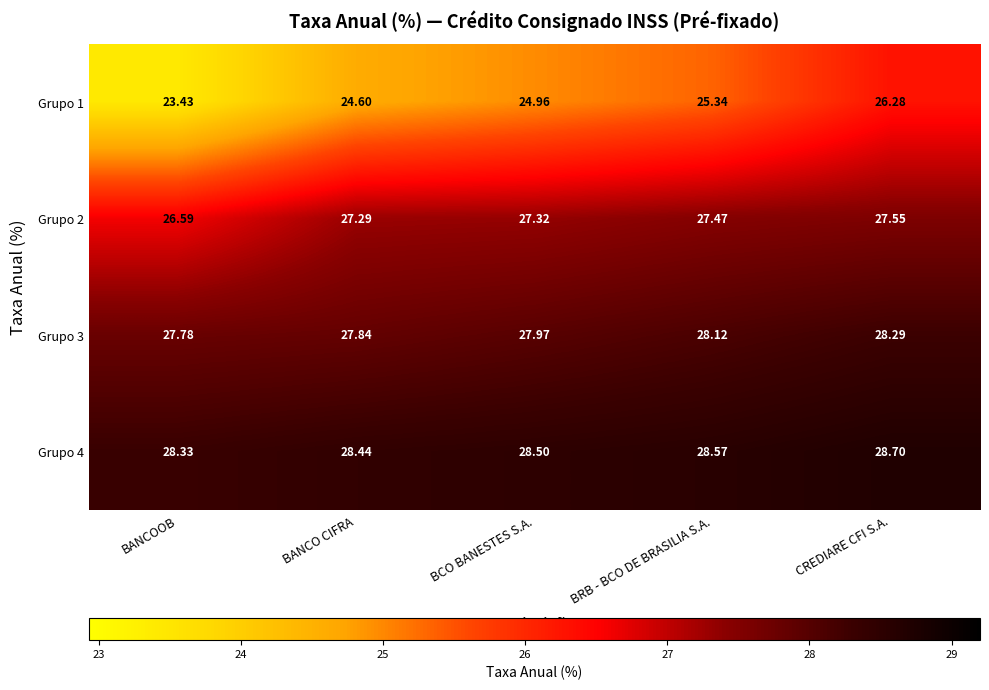

Count the number of categories in the chart.

5